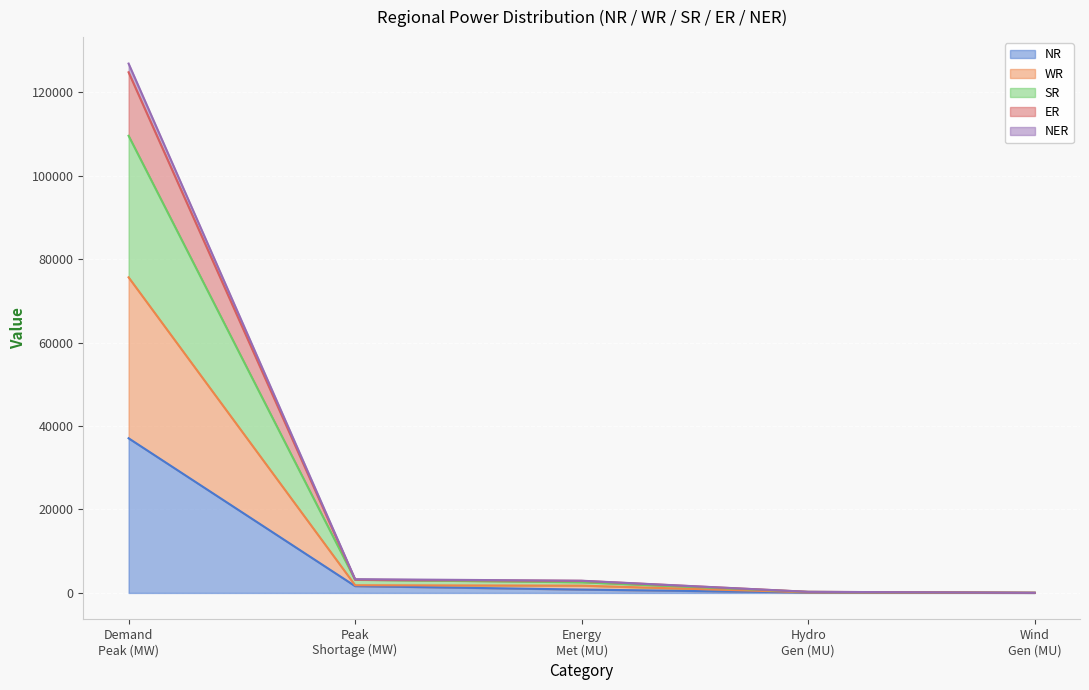

What is the maximum value for NR?

37058